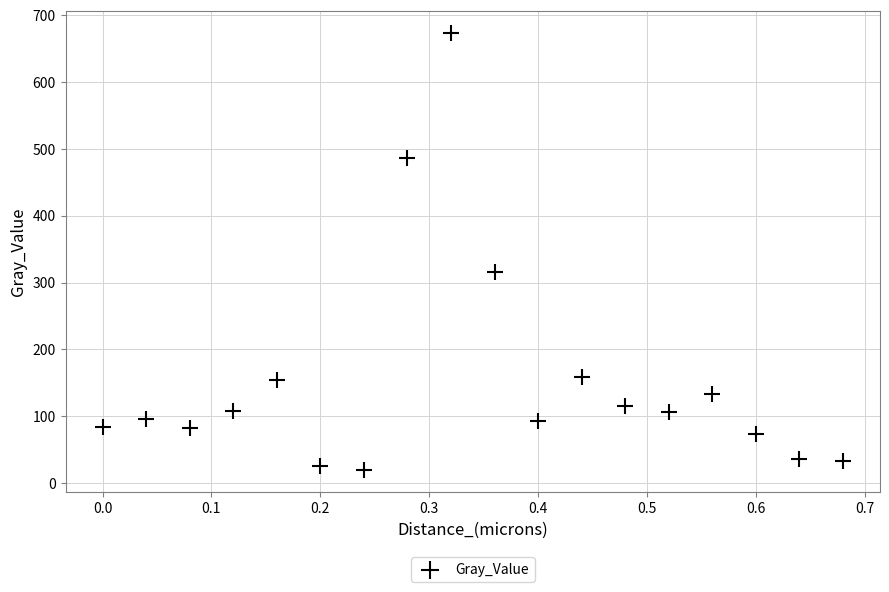

What is the range of Y values (max minus min)?

654.5